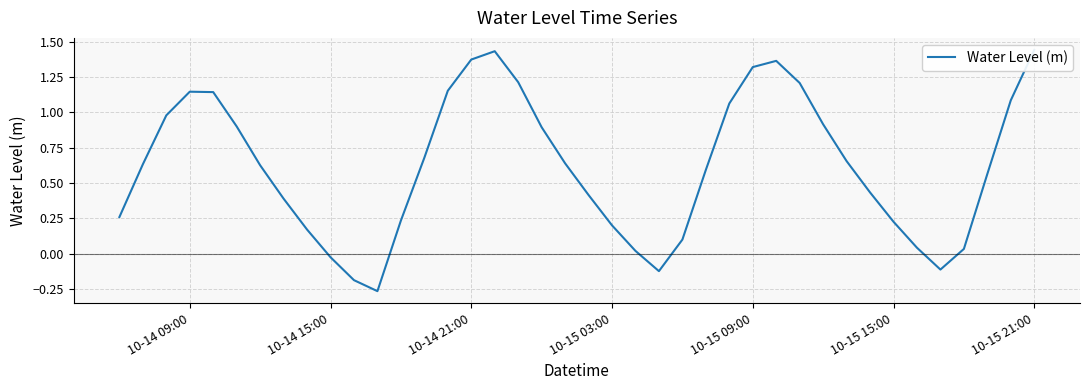

How many lines are shown in the chart?

1